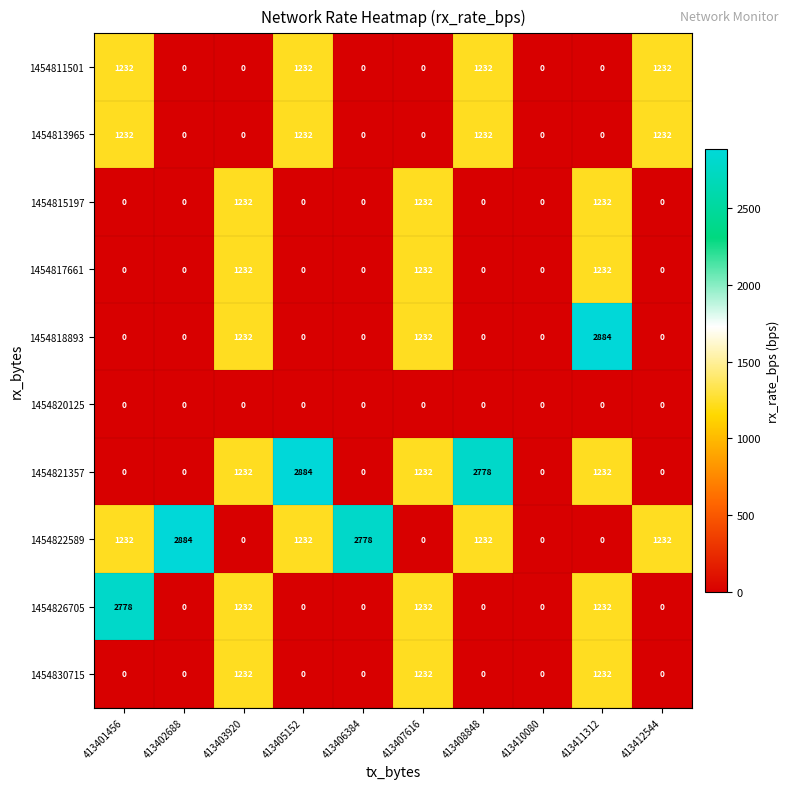

What is the difference between the maximum and second lowest values in the 1454817661 series?

1232